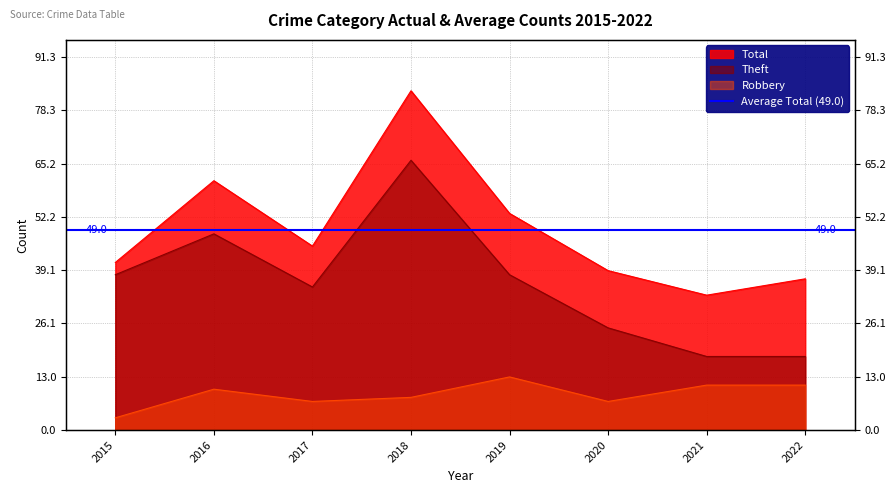

True or false: Theft has more than 2 points higher than both neighbors.

False